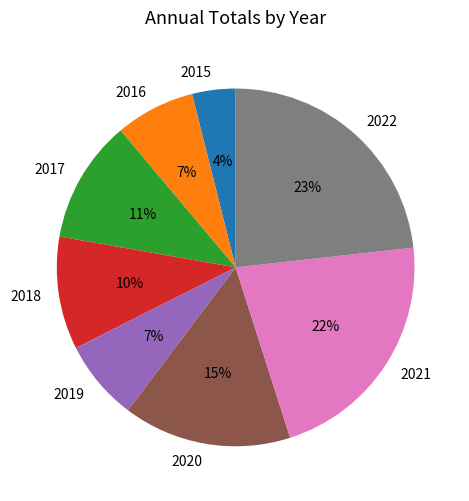

True or false: 2018 accounts for 1% of the total.

False